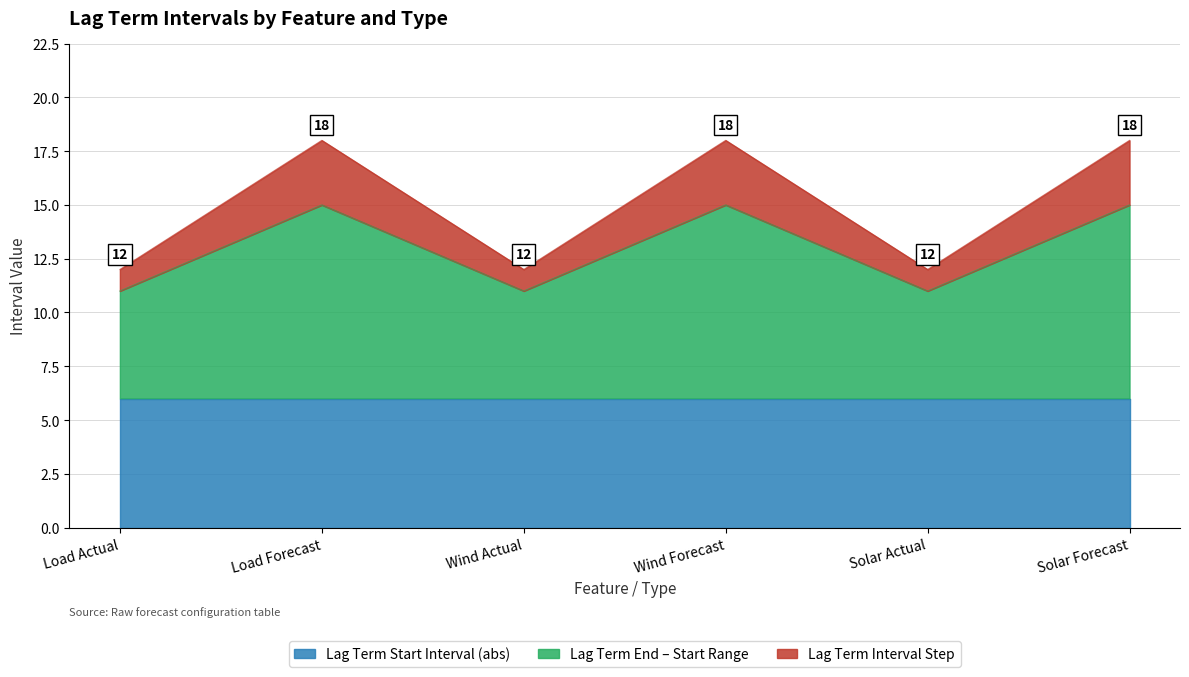

What is the lowest value of the Lag Term Start Interval (abs) series?

6